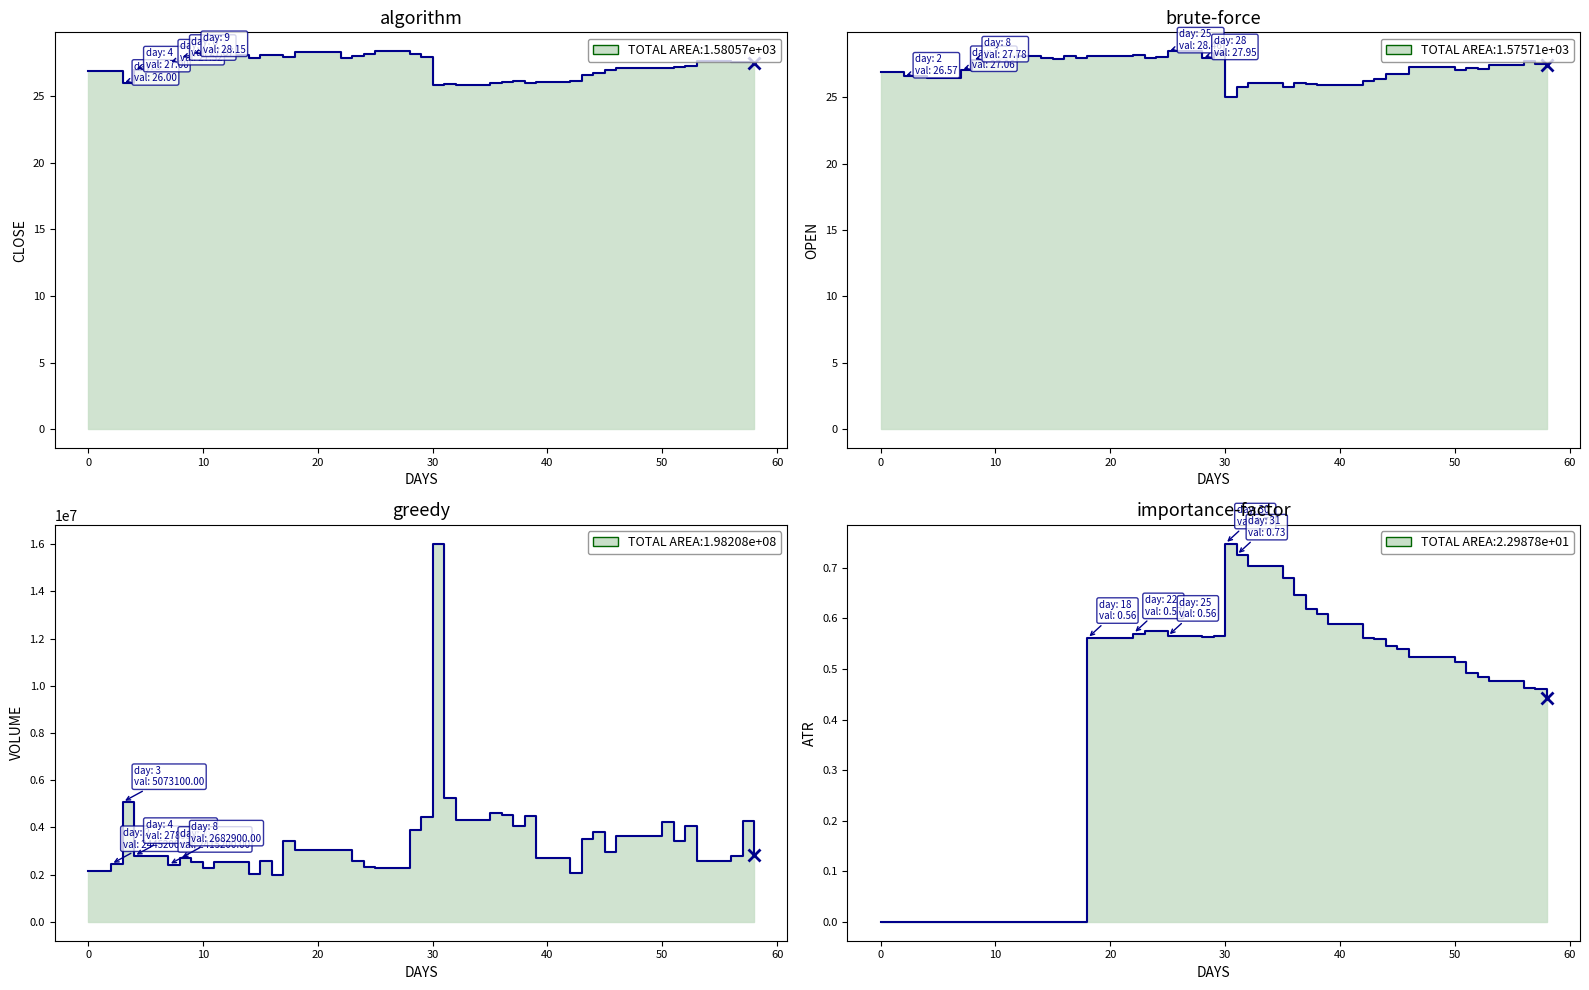

Count the ATR values in the range 0 to 1.

40